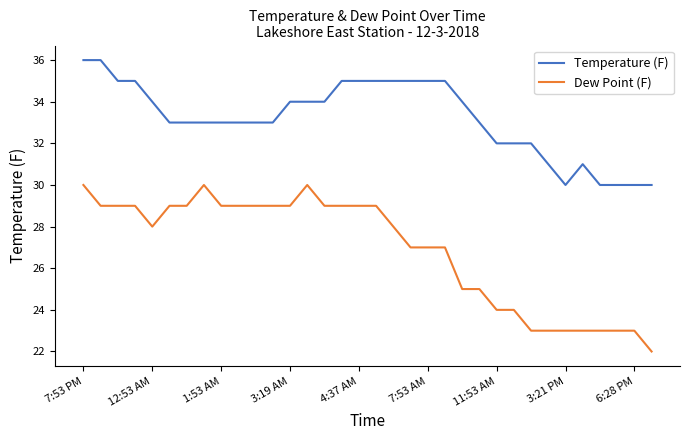

Which series has the largest range (max minus min)?

Dew Point (F)